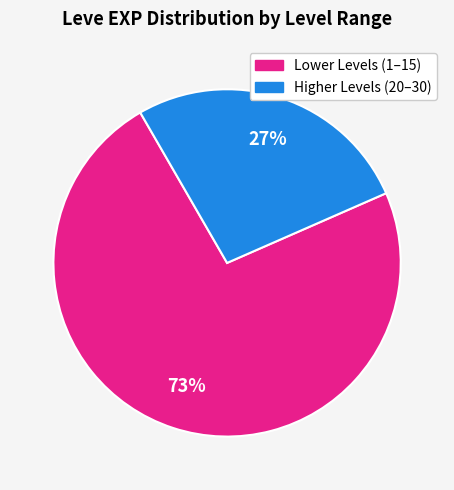

Does any single category account for the majority?

Yes